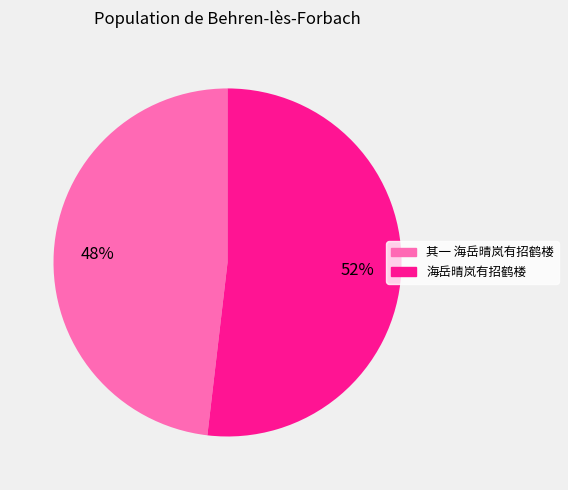

Does any single category account for the majority?

Yes